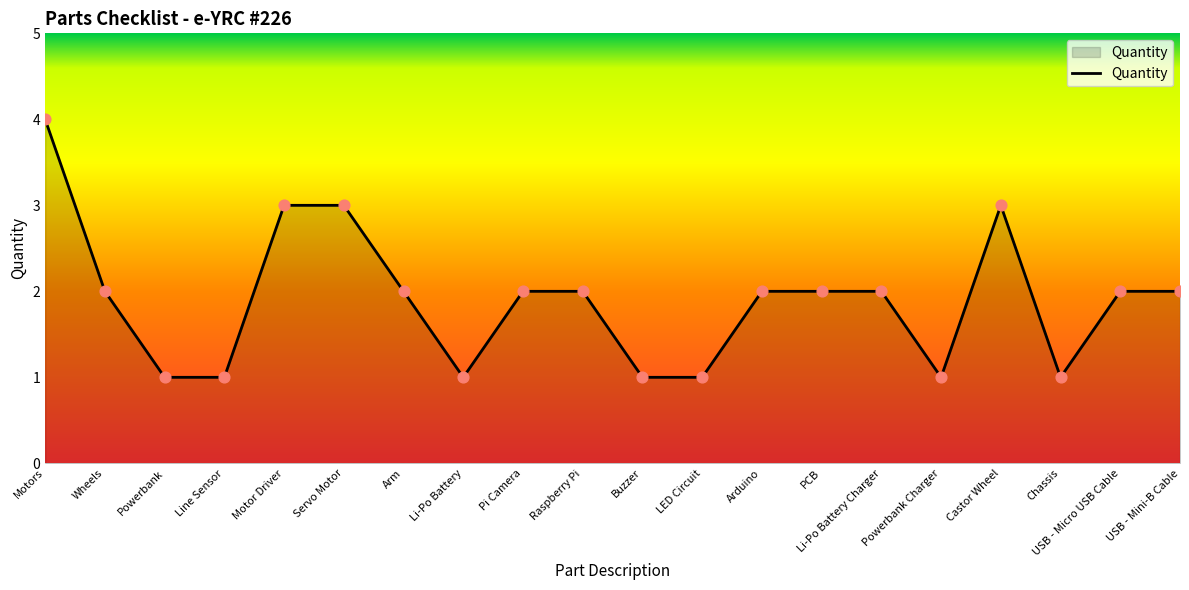

Between Li-Po Battery and PCB, which is larger?

PCB